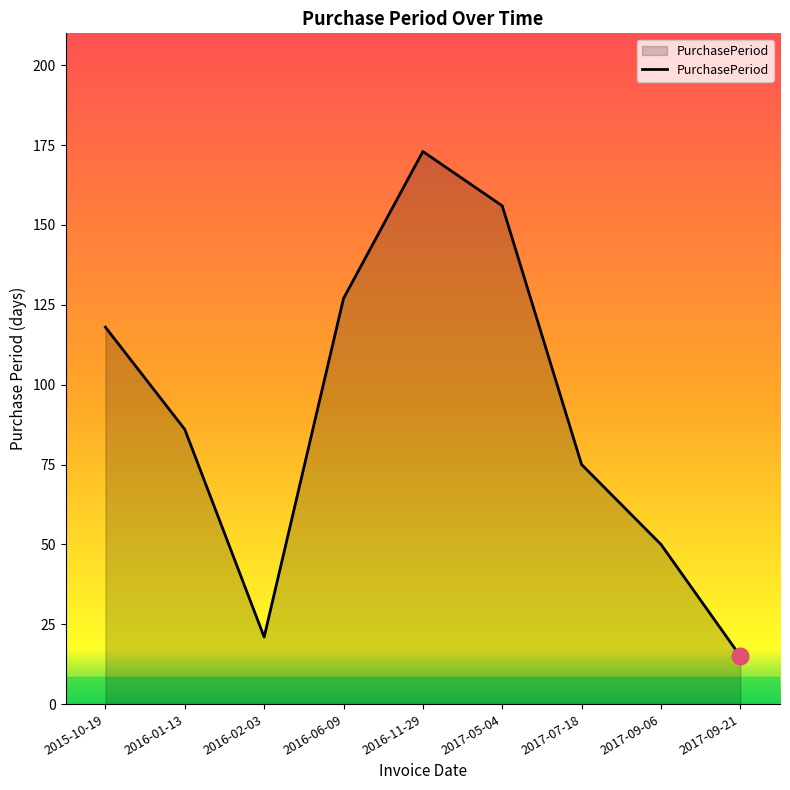

Where is the first local minimum?

2016-02-03